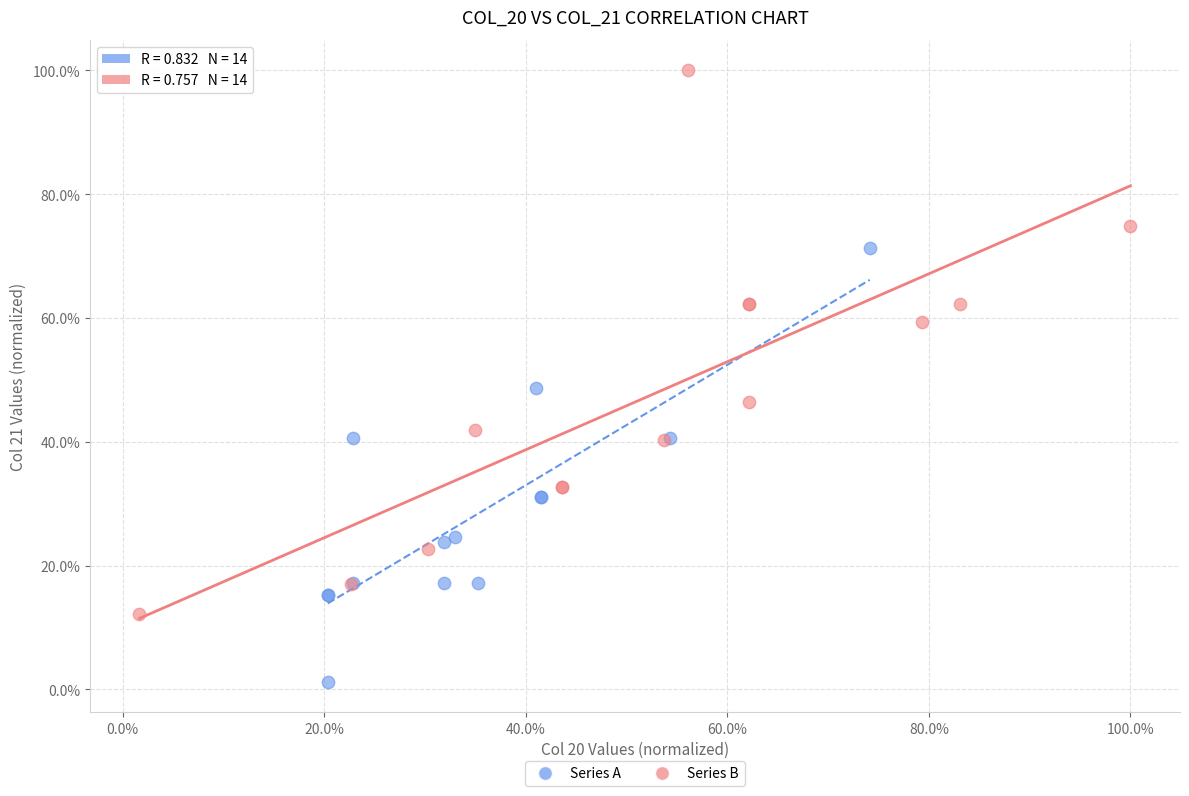

Which series has the widest spread of Y values?

Series B